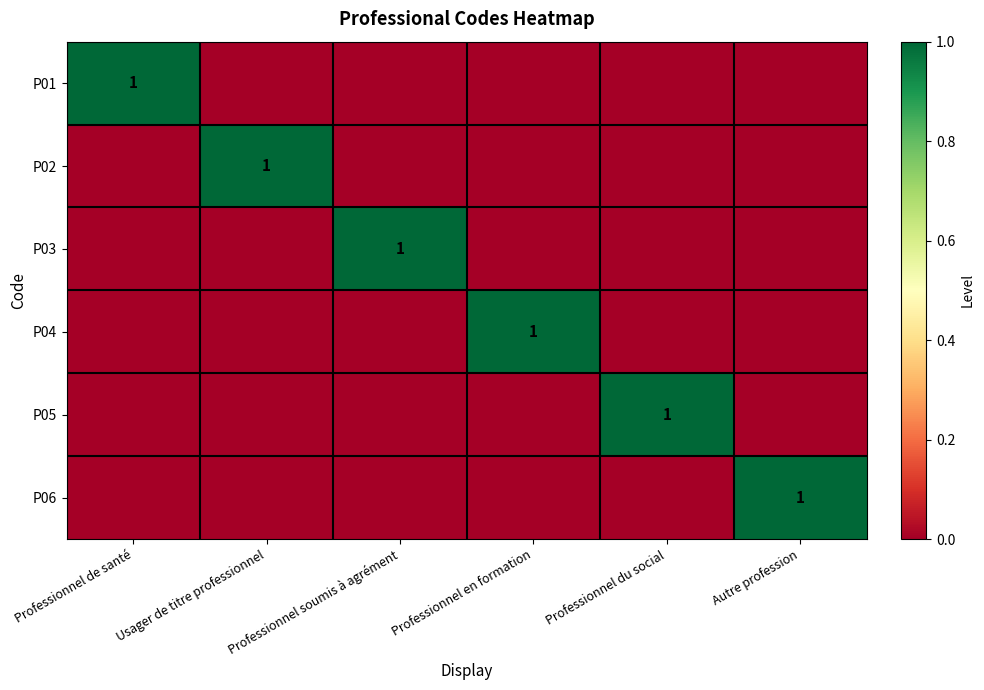

The P05 series shows 1 at Professionnel du social. True or false?

True